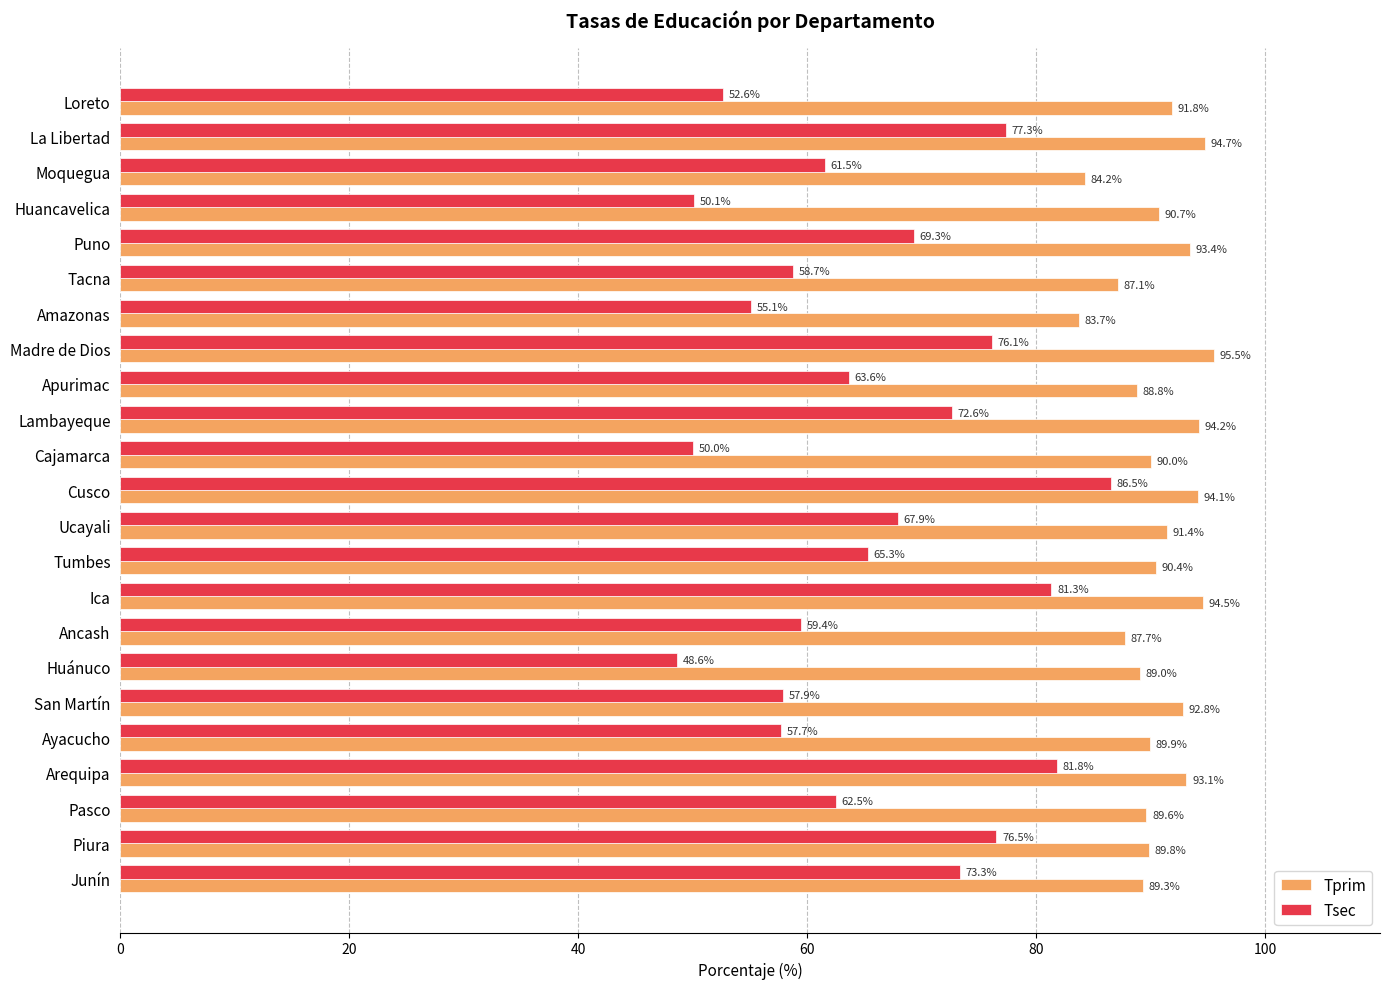

What is the difference between the maximum and second lowest values in the Tprim series?

11.3